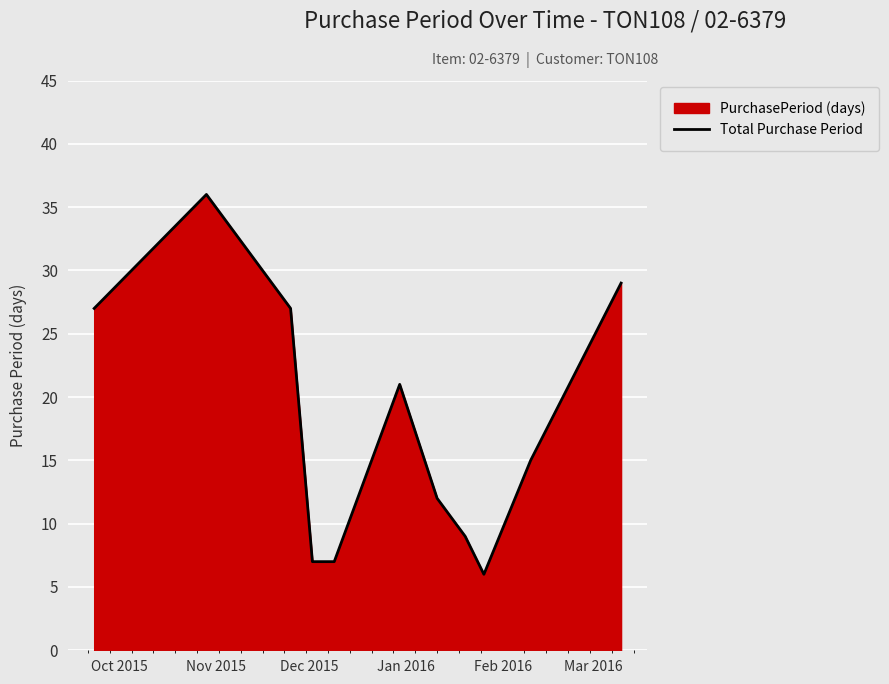

How many points are higher than both their immediate neighbors (excluding endpoints)?

2